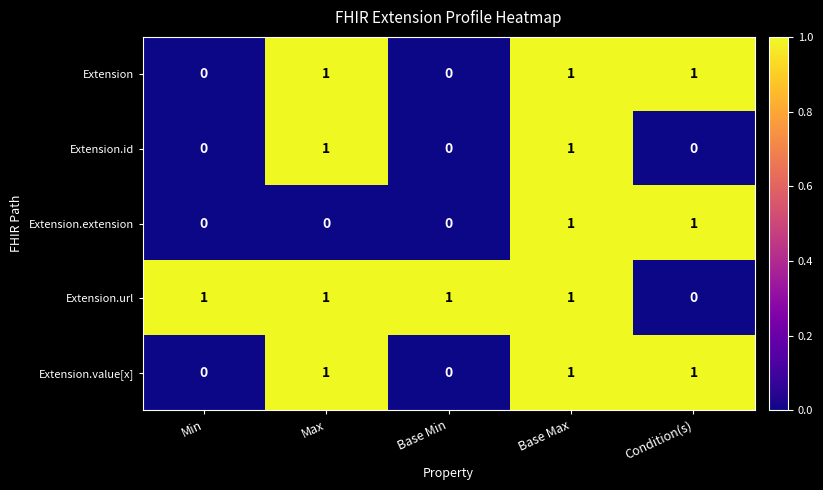

How many values in Extension.url are above zero?

4